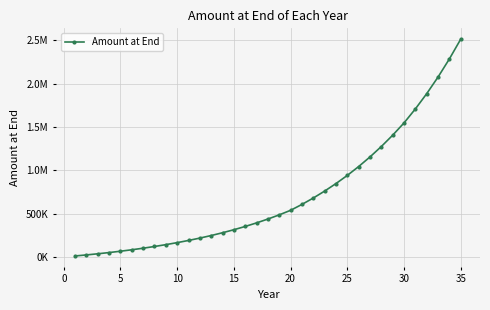

Does the chart have visible grid lines?

Yes